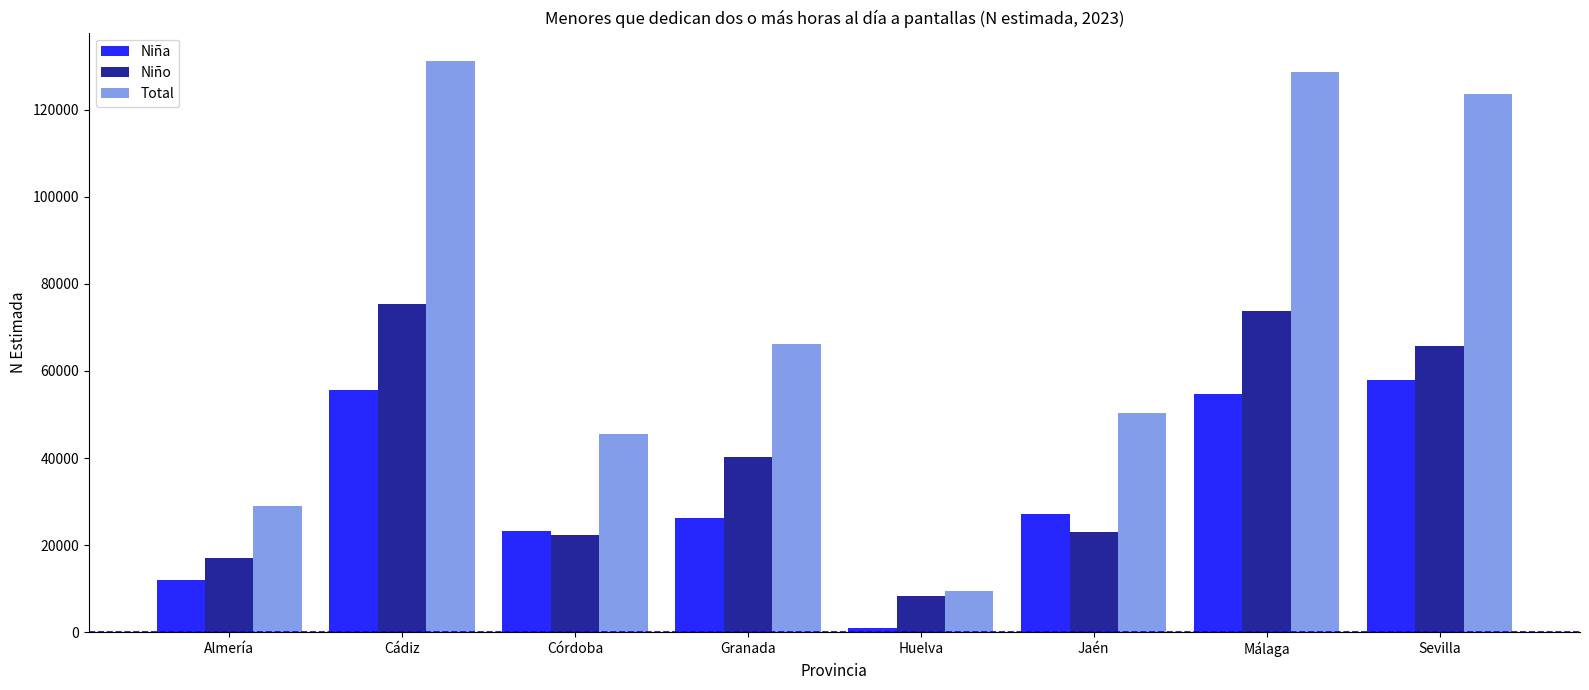

The Niña series shows 4504 at Almería. True or false?

False